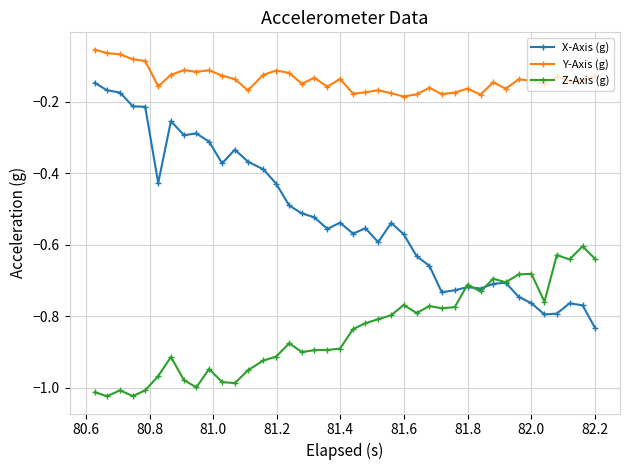

True or false: Y-Axis (g) has more than 2 points higher than both neighbors.

True